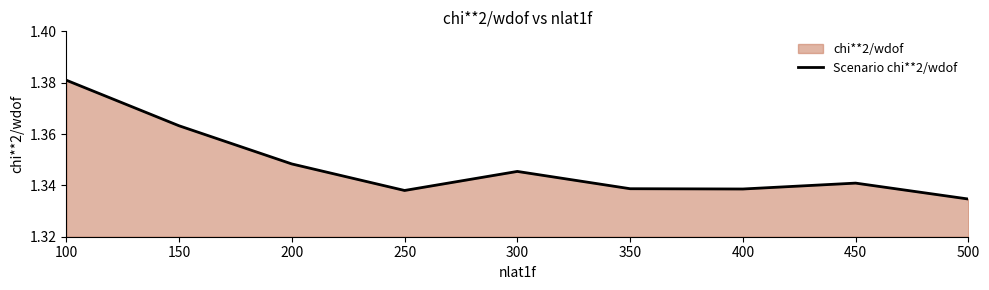

Rank the categories by value from lowest to highest.

500, 250, 400, 350, 450, 300, 200, 150, 100